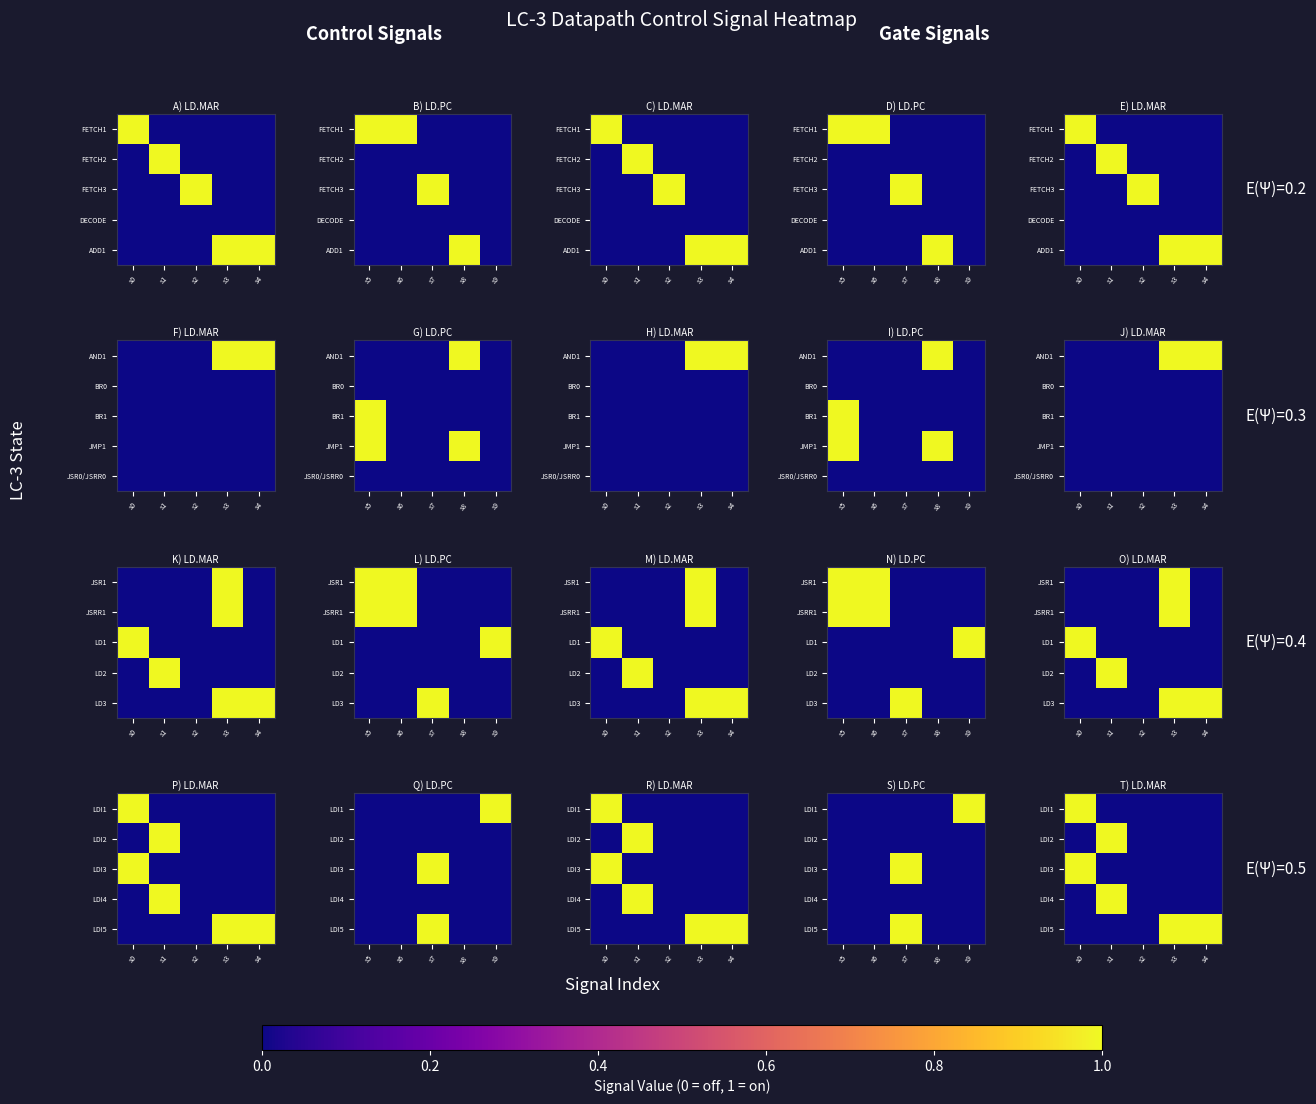

What is the total value across all series at s1?

2